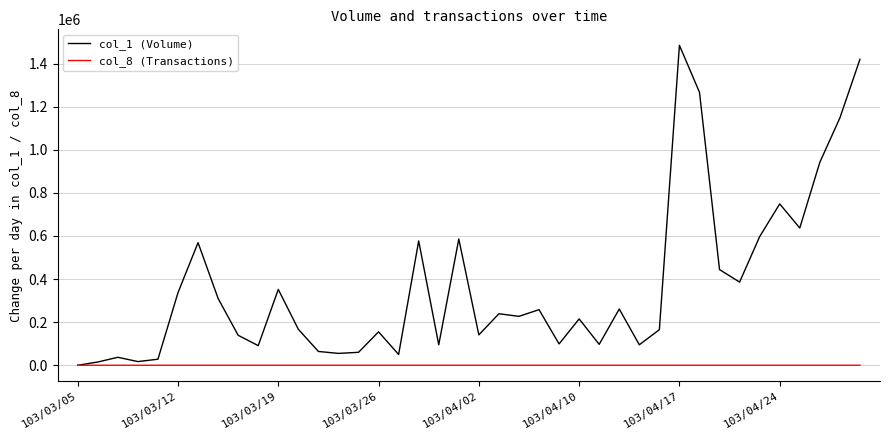

Which series has the largest range (max minus min)?

col_1 (Volume)